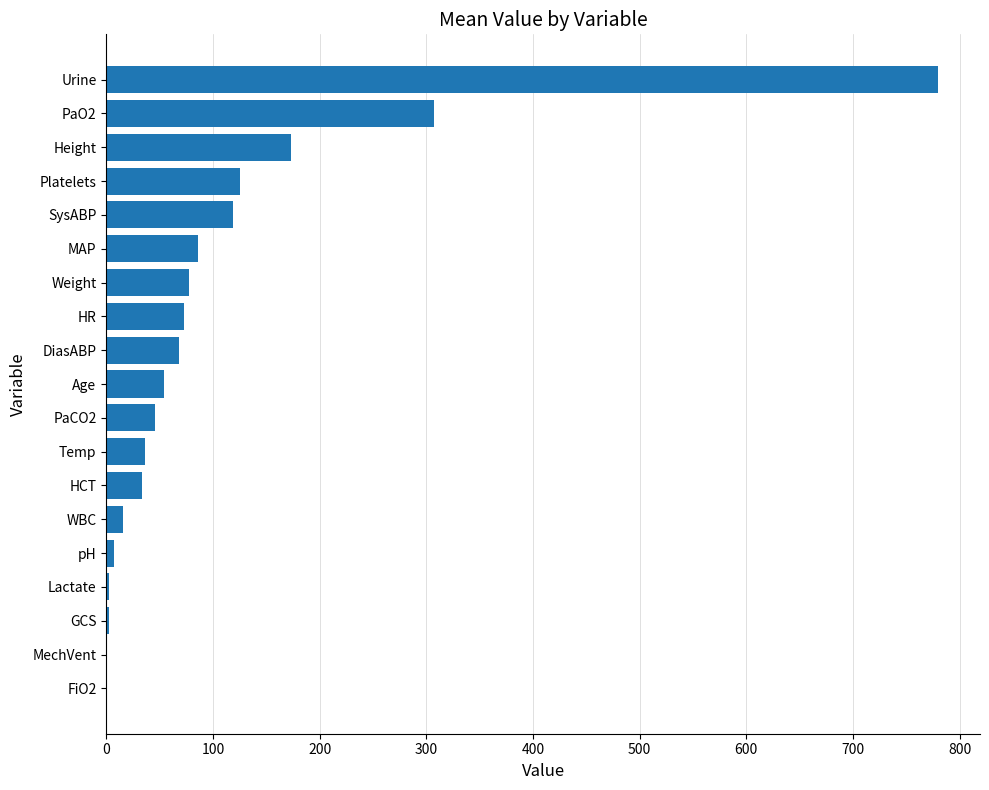

Where is the data nearest to the value 390?

PaO2